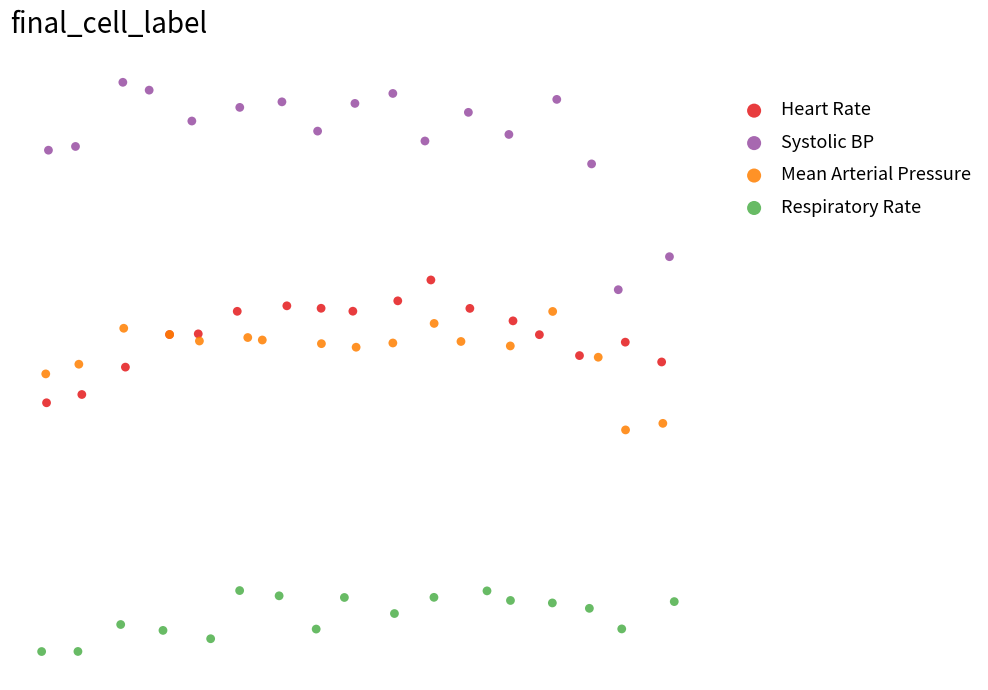

What are all the series names shown in the legend?

Heart Rate, Systolic BP, Mean Arterial Pressure, Respiratory Rate